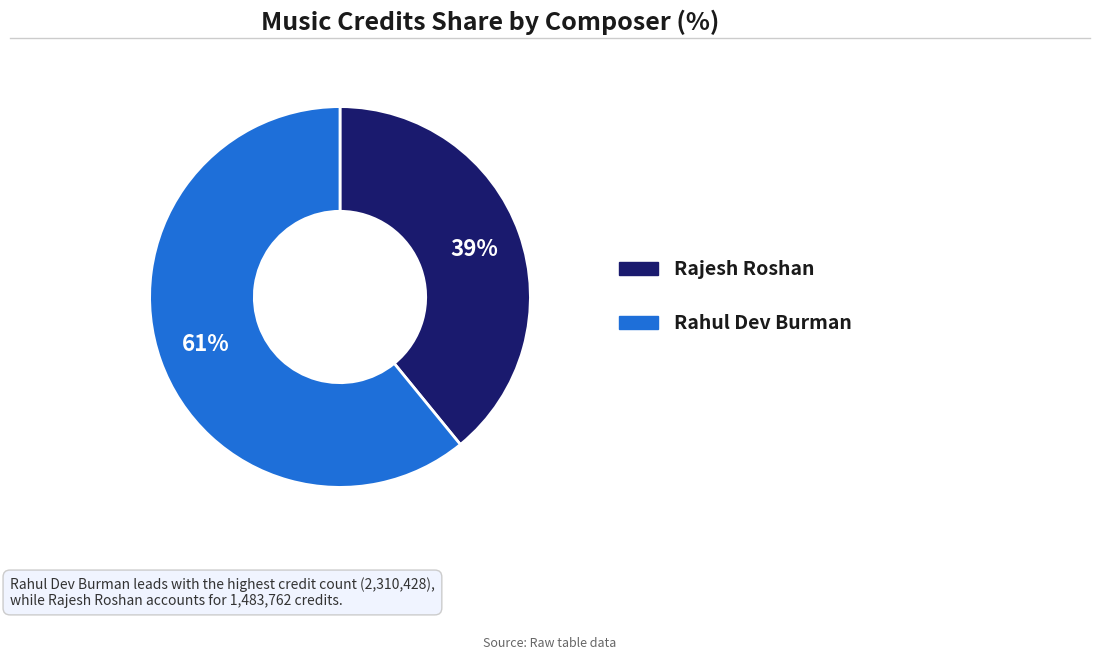

To the nearest percent, what is the average slice percentage?

50%